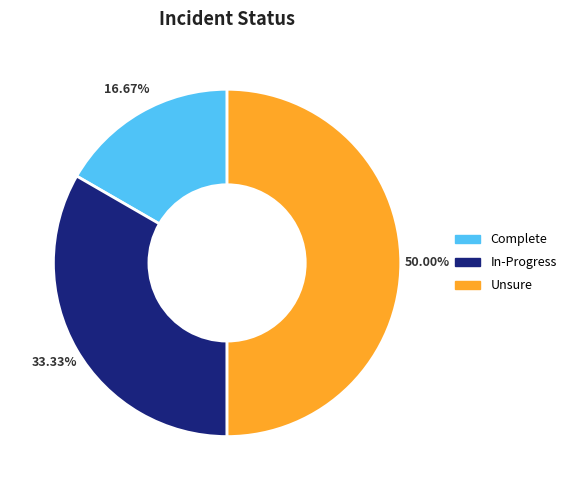

To the nearest percent, what portion does In-Progress represent?

33%